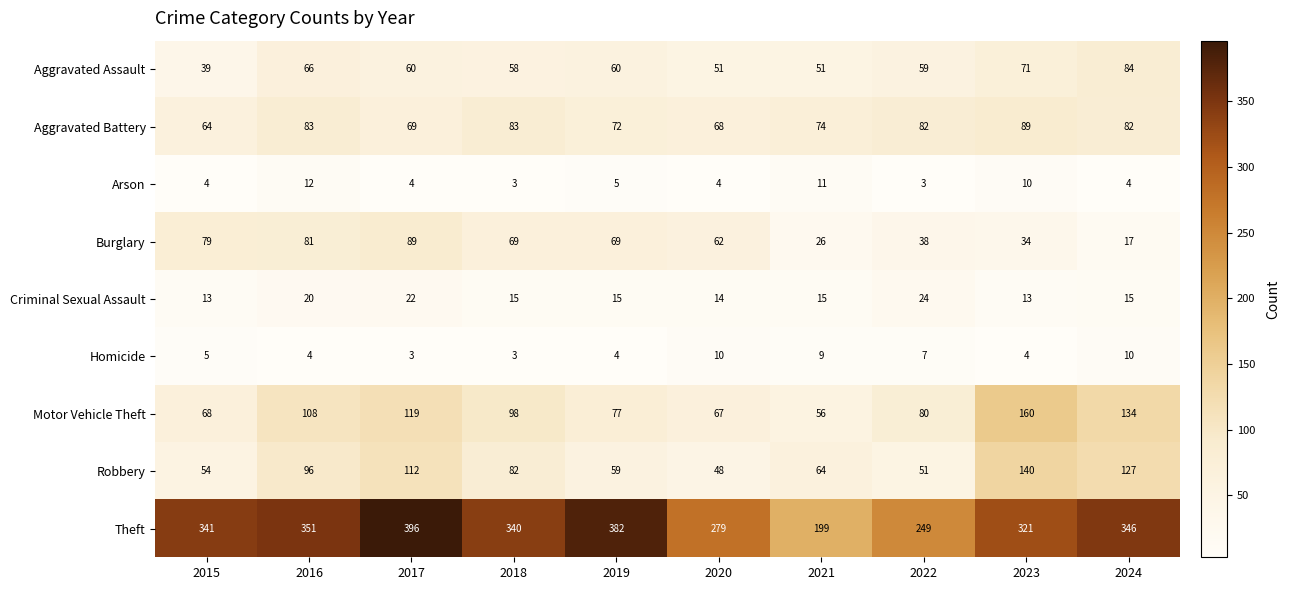

What is the highest value of the Criminal Sexual Assault series?

24